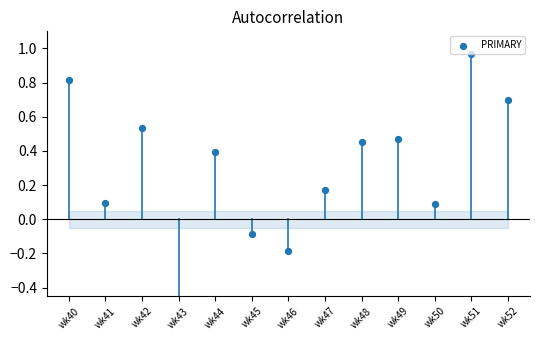

What is the change in value from wk42 to wk48?

-0.1